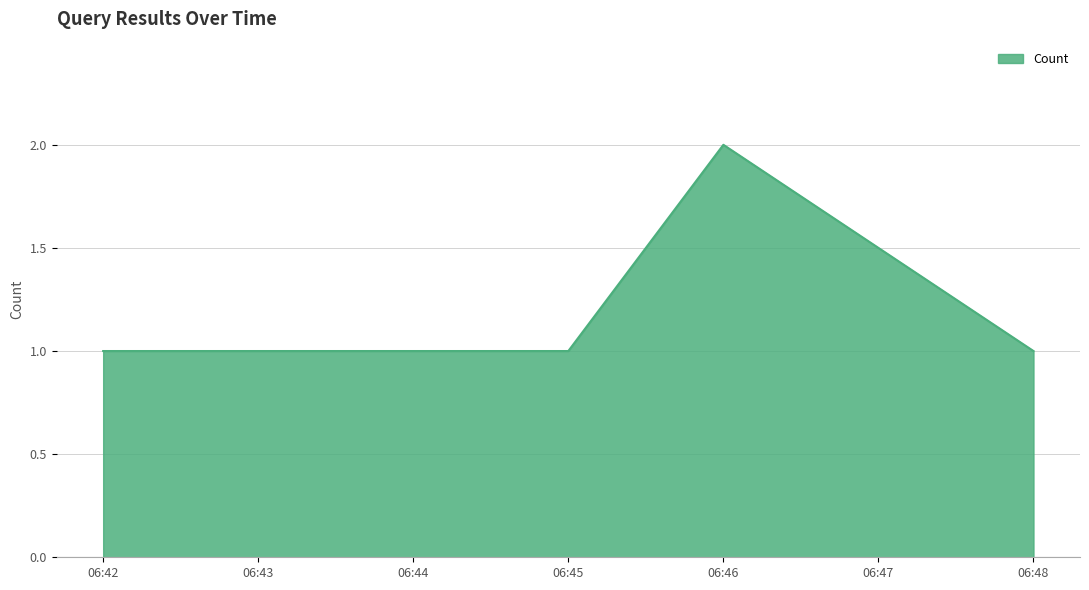

True or false: the data shows 4 at 06:46.

False